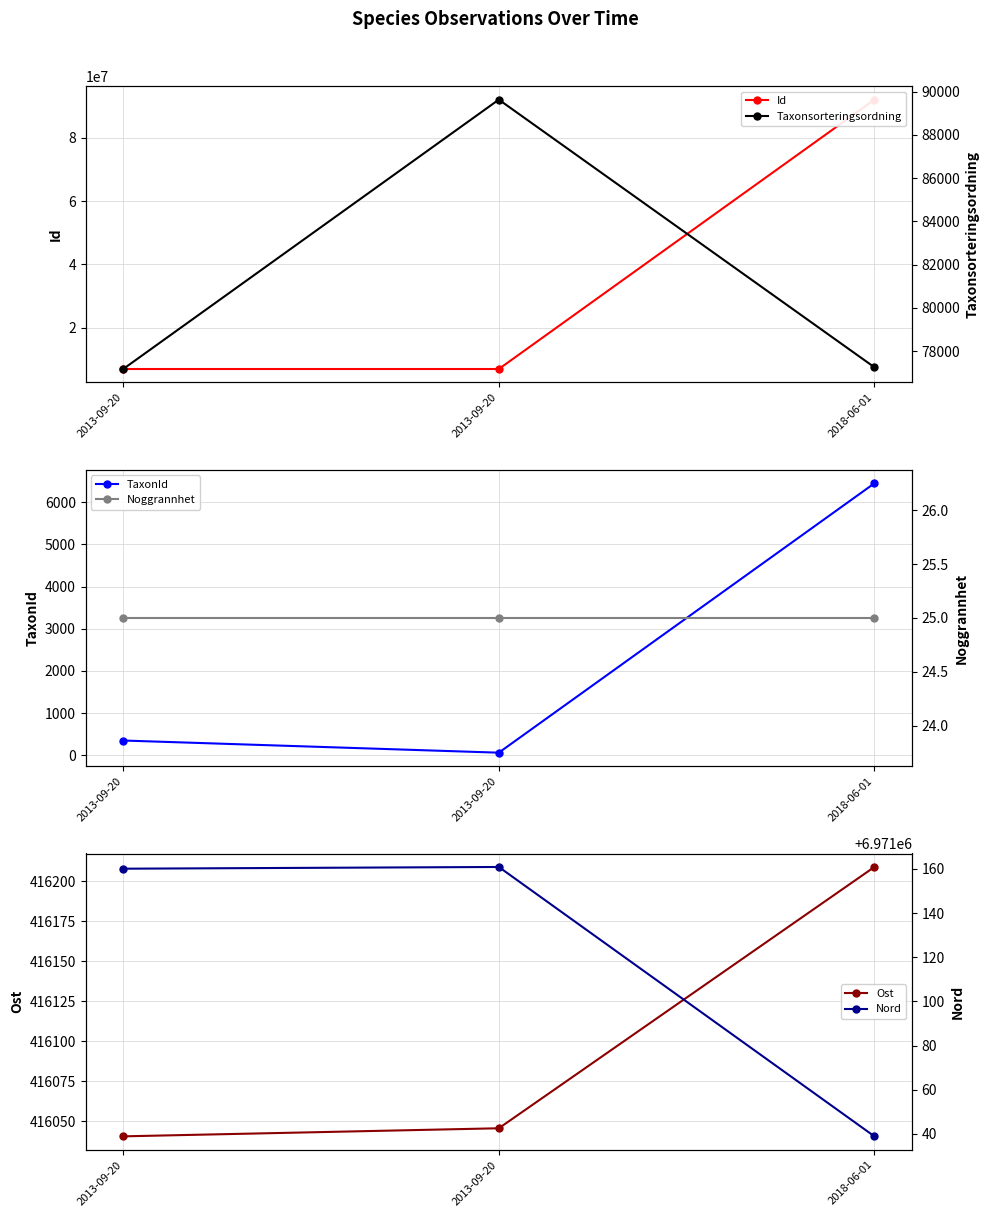

What is the value of the Taxonsorteringsordning point at the 2nd from the left?

77177.0